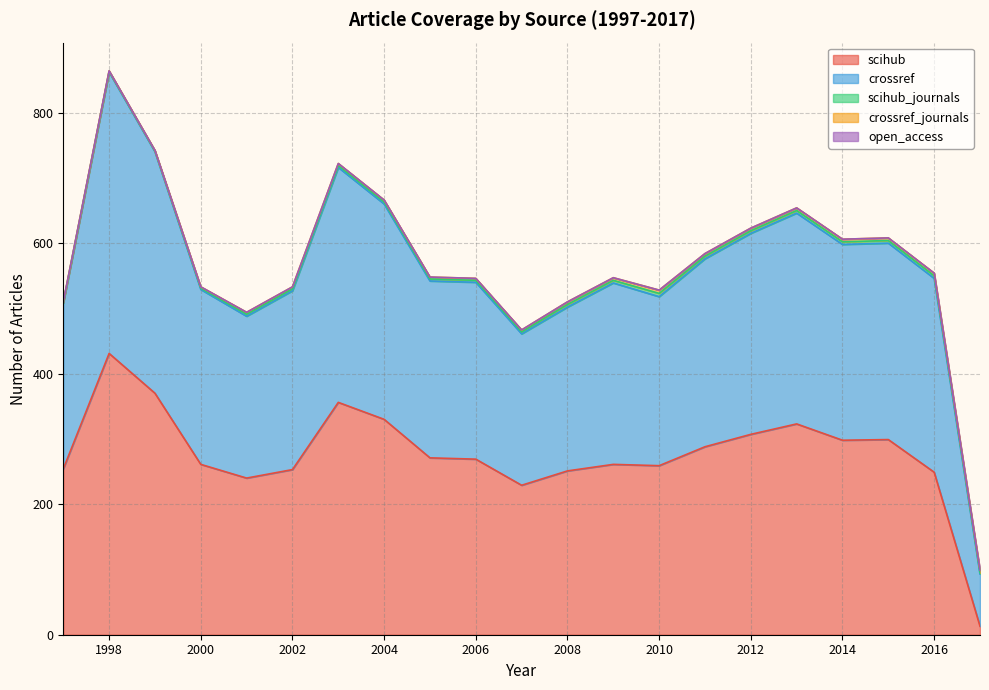

Is the value of scihub at 1999 greater than the value of crossref at 2012?

Yes